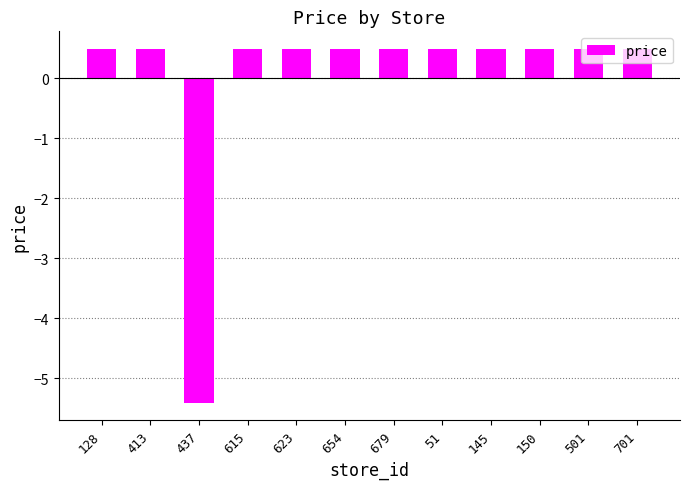

Reading right to left, what are all the values shown in this chart?

0.5	0.5	0.5	0.5	0.5	0.5	0.5	0.5	0.5	-5.4	0.5	0.5